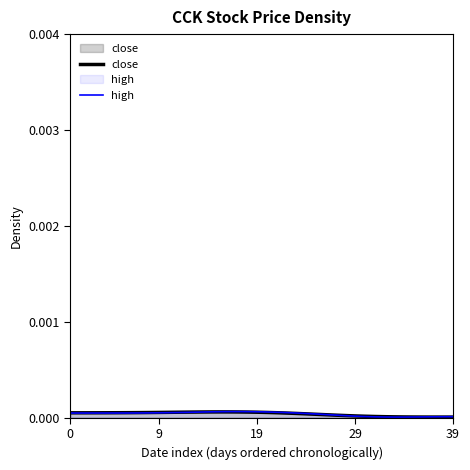

Rank the series at 26 from highest to lowest value.

high, close